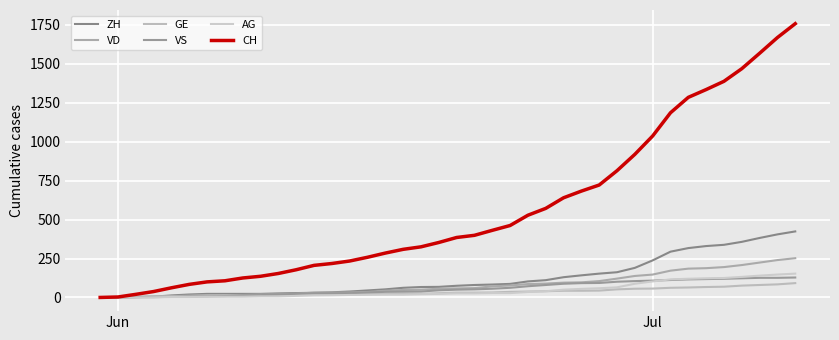

Does the chart display data point markers on the line(s)?

No